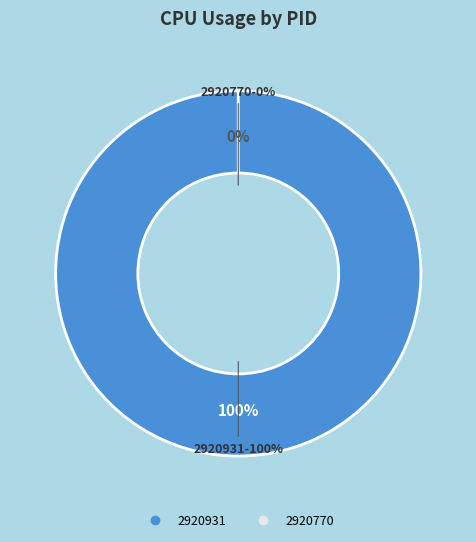

Which slice is the largest?

2920931